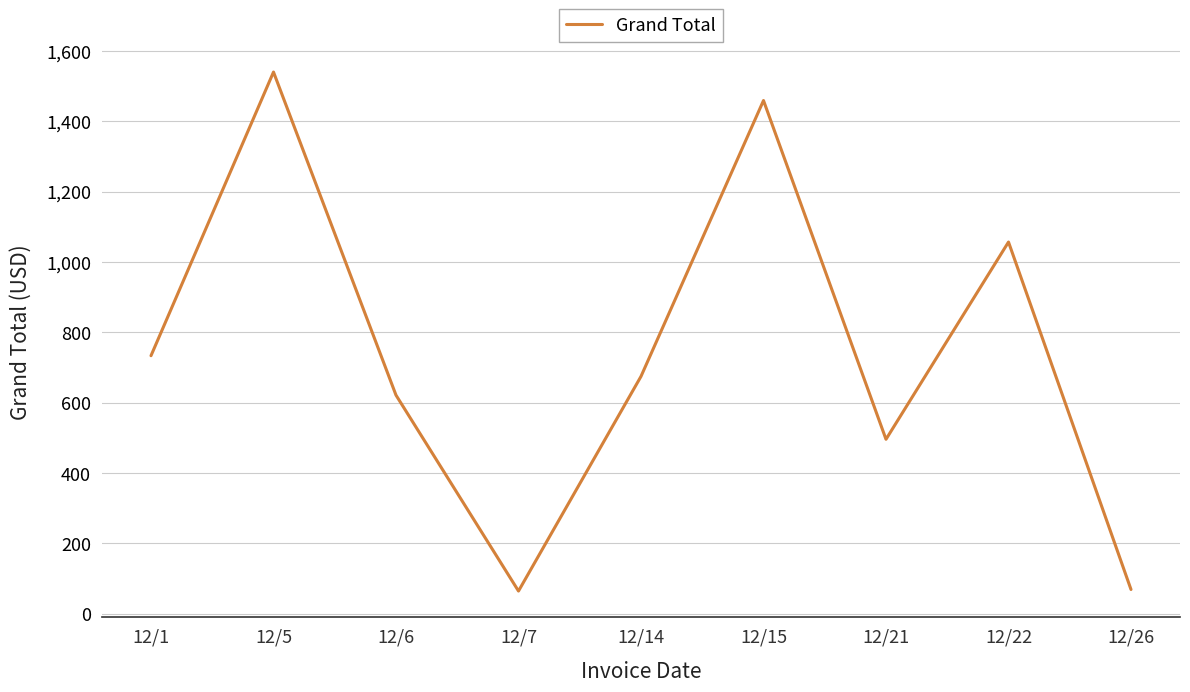

True or false: the data has more than 0 interior local peaks.

True